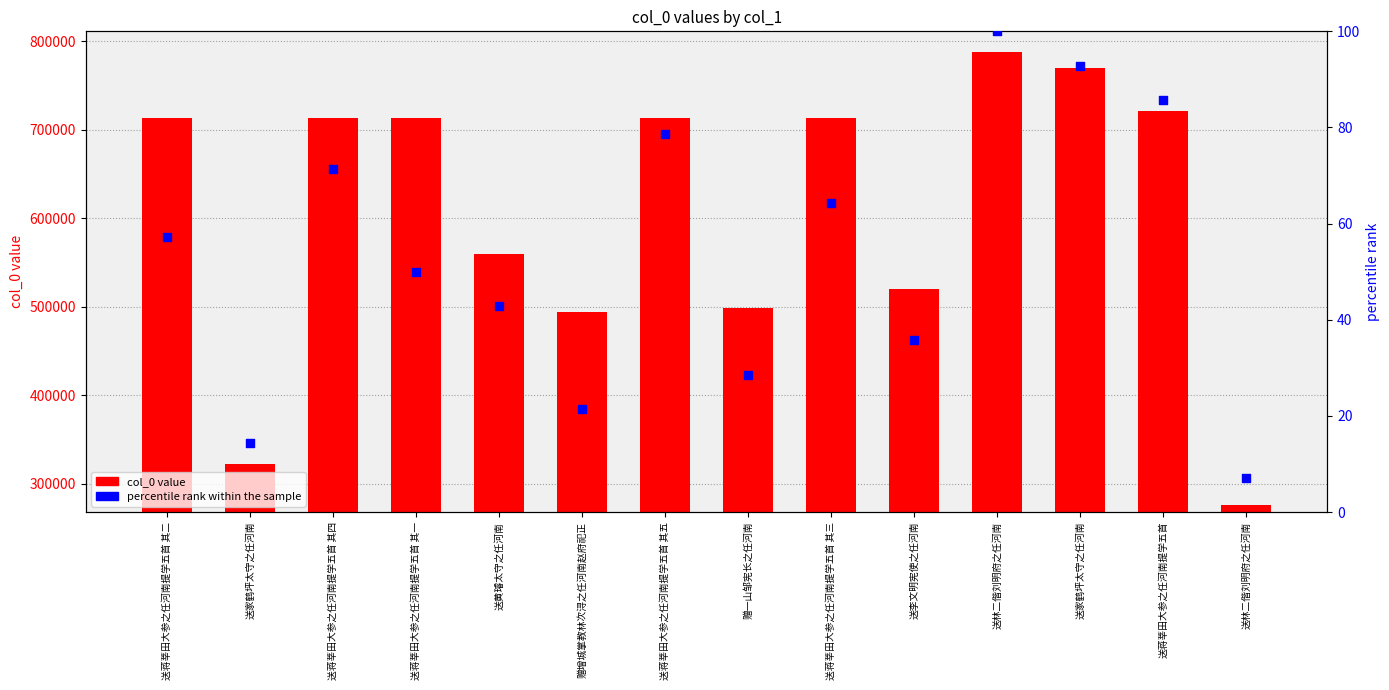

What is the total value across all series at 送林二偕刘明府之任河南?

787405.0